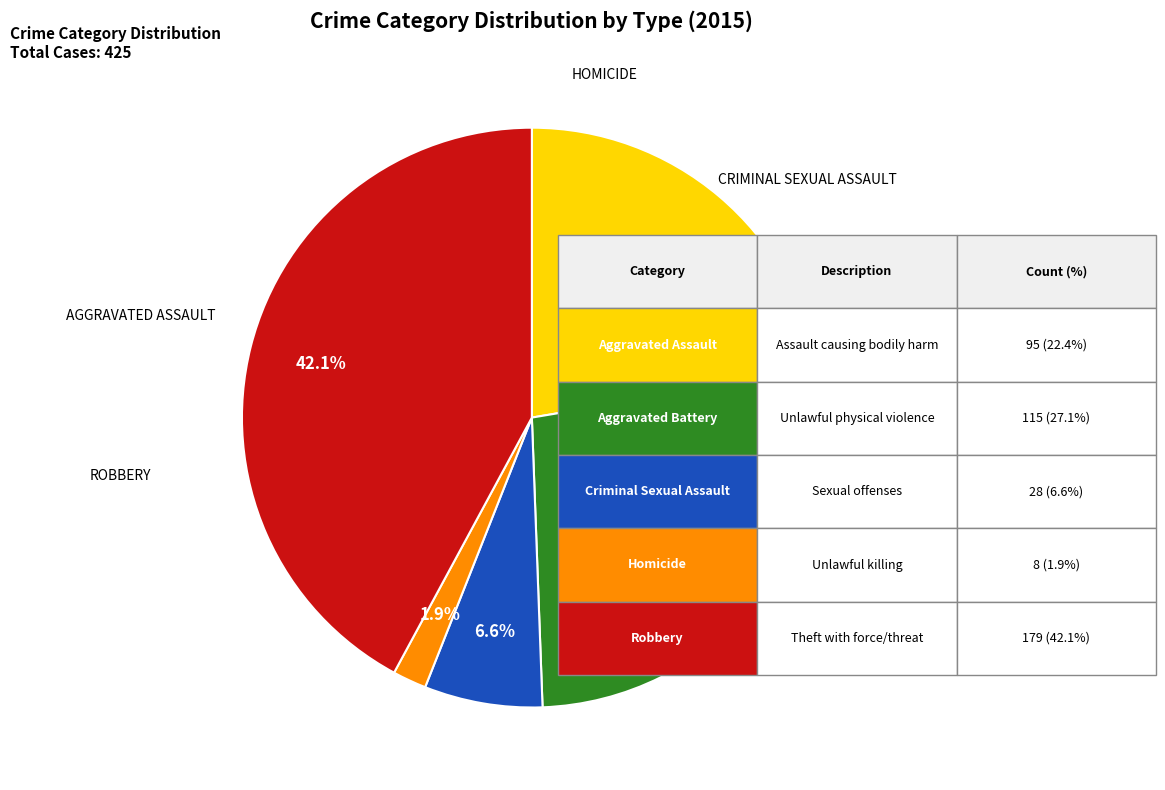

How many segments does this pie chart have?

5